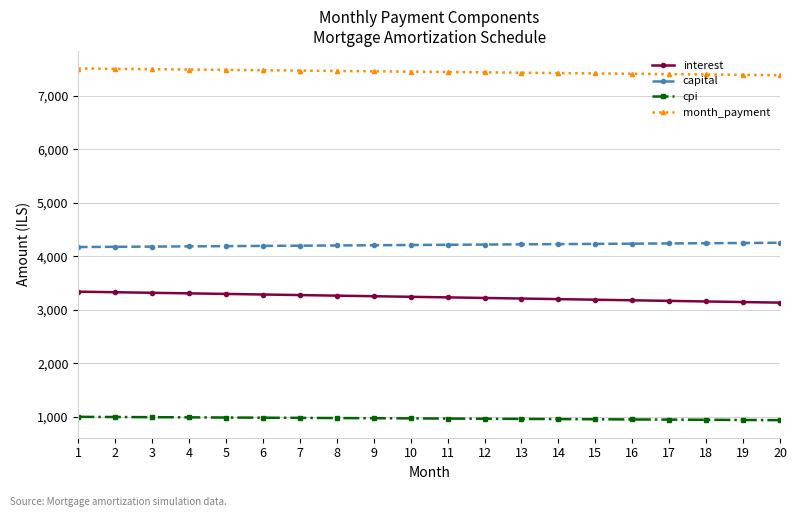

List the series in order of their overall mean, highest first.

month_payment, capital, interest, cpi